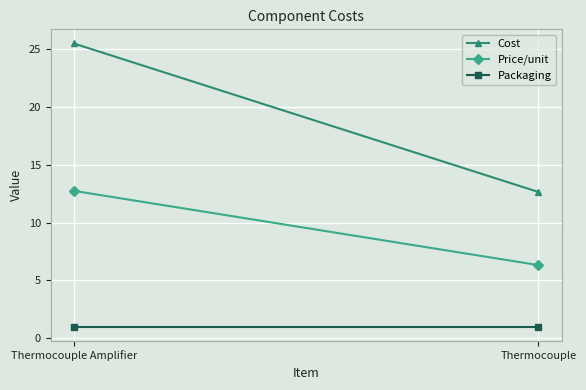

At which category is the sum across all series the highest?

Thermocouple Amplifier